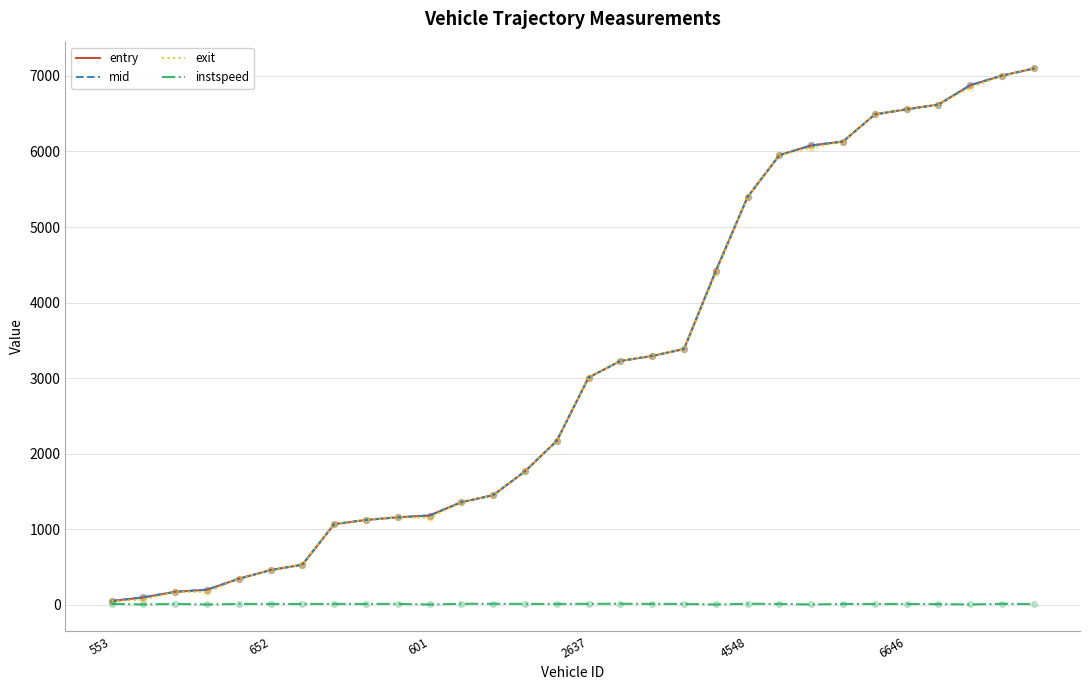

At how many categories does at least one series exceed 684?

23